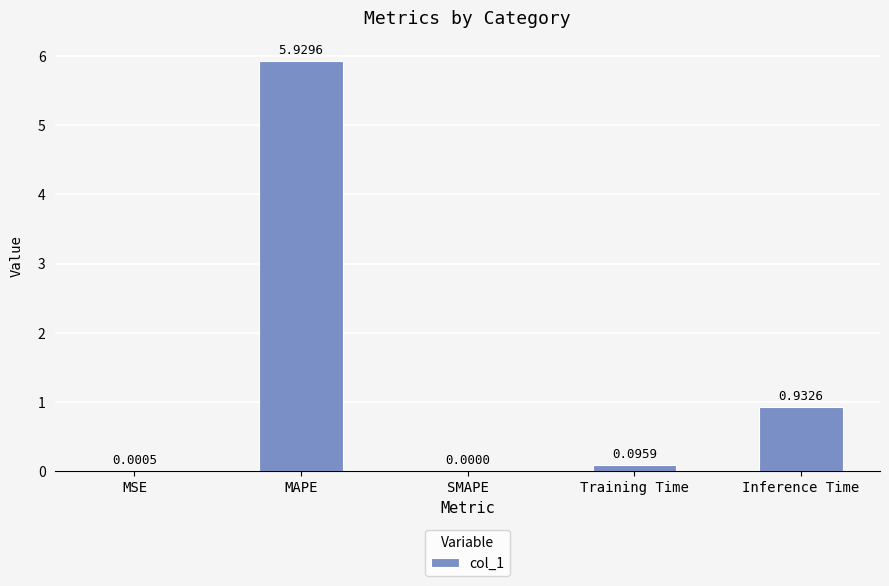

What is the sum of all values?

7.0